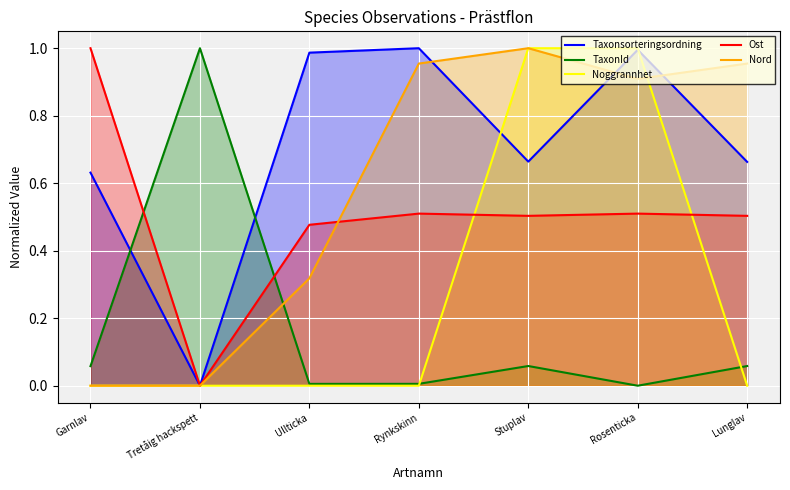

How many series are shown in this chart?

5